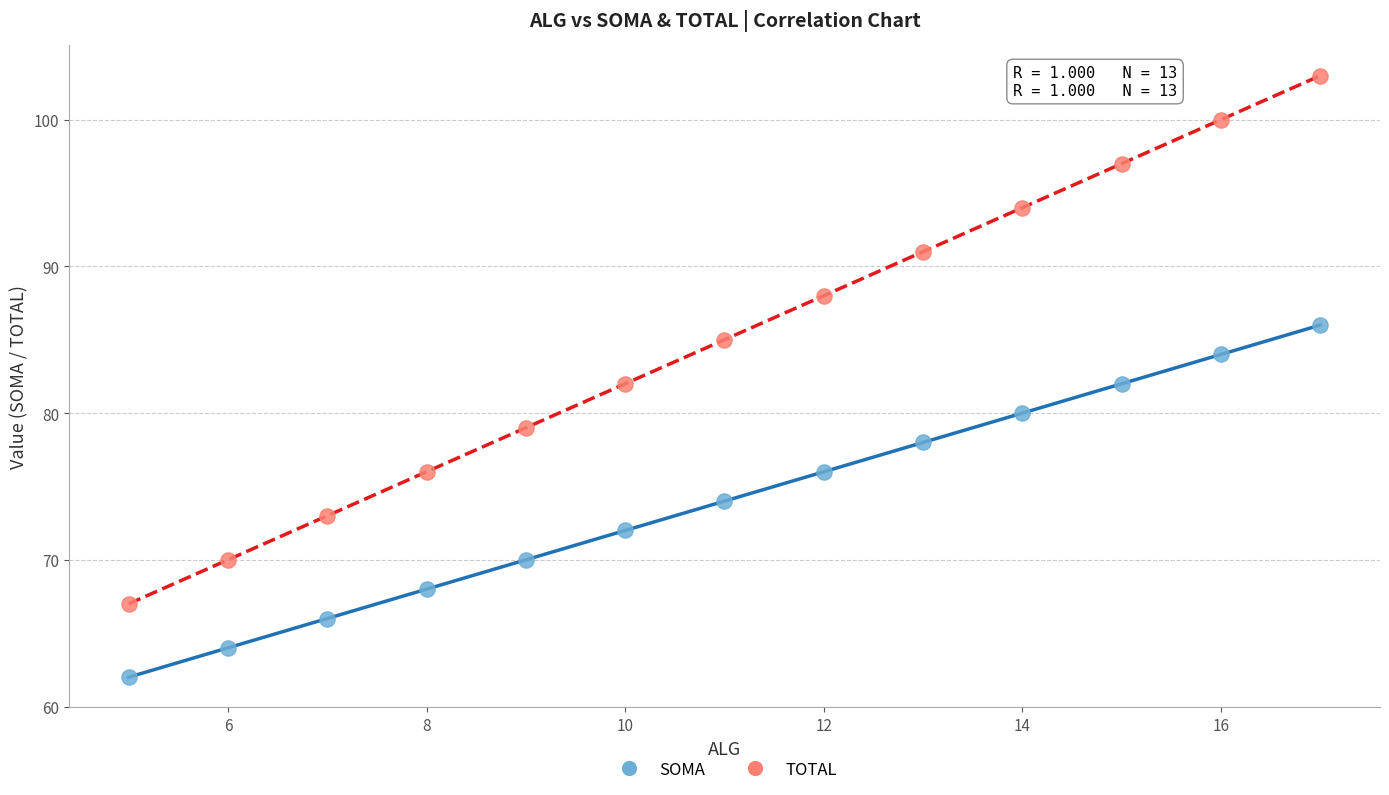

Across all data points, what is the range of Y values (max minus min)?

41